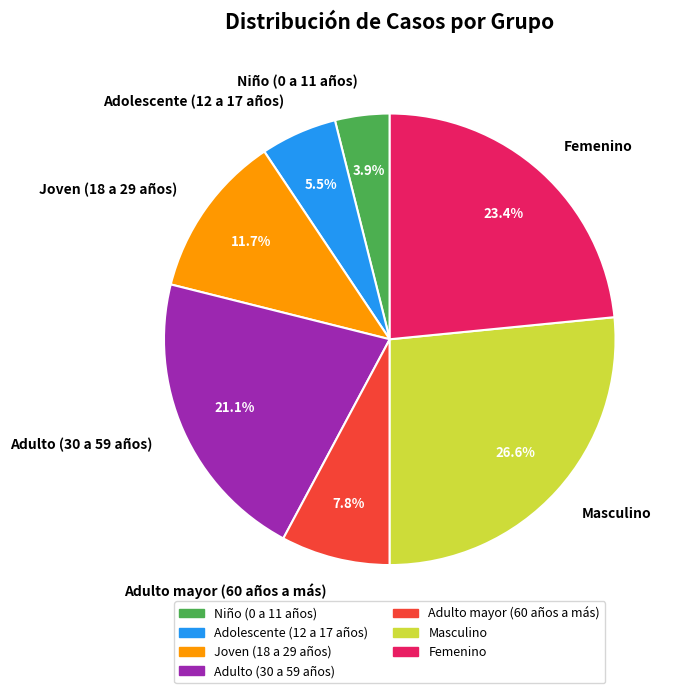

Which has a higher value, Niño (0 a 11 años) or Adulto (30 a 59 años)?

Adulto (30 a 59 años)